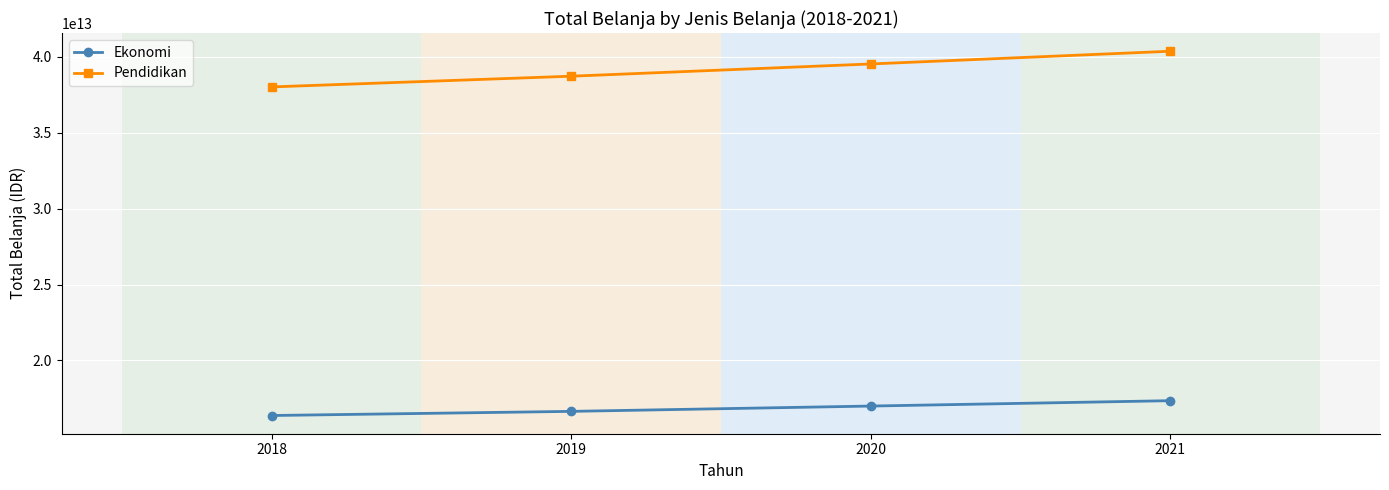

How many lines are shown in the chart?

2